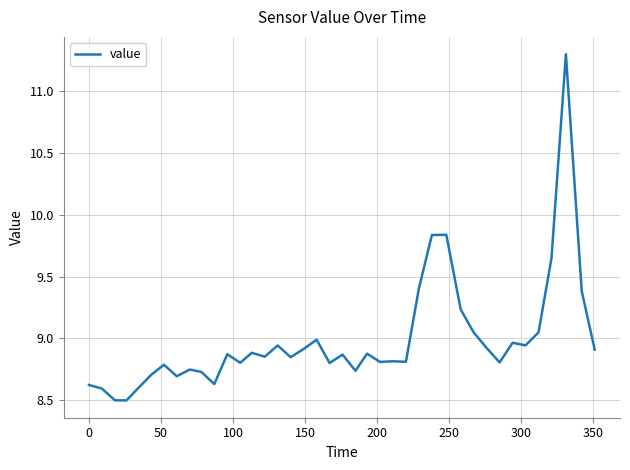

What is the difference between the maximum and minimum values?

2.8